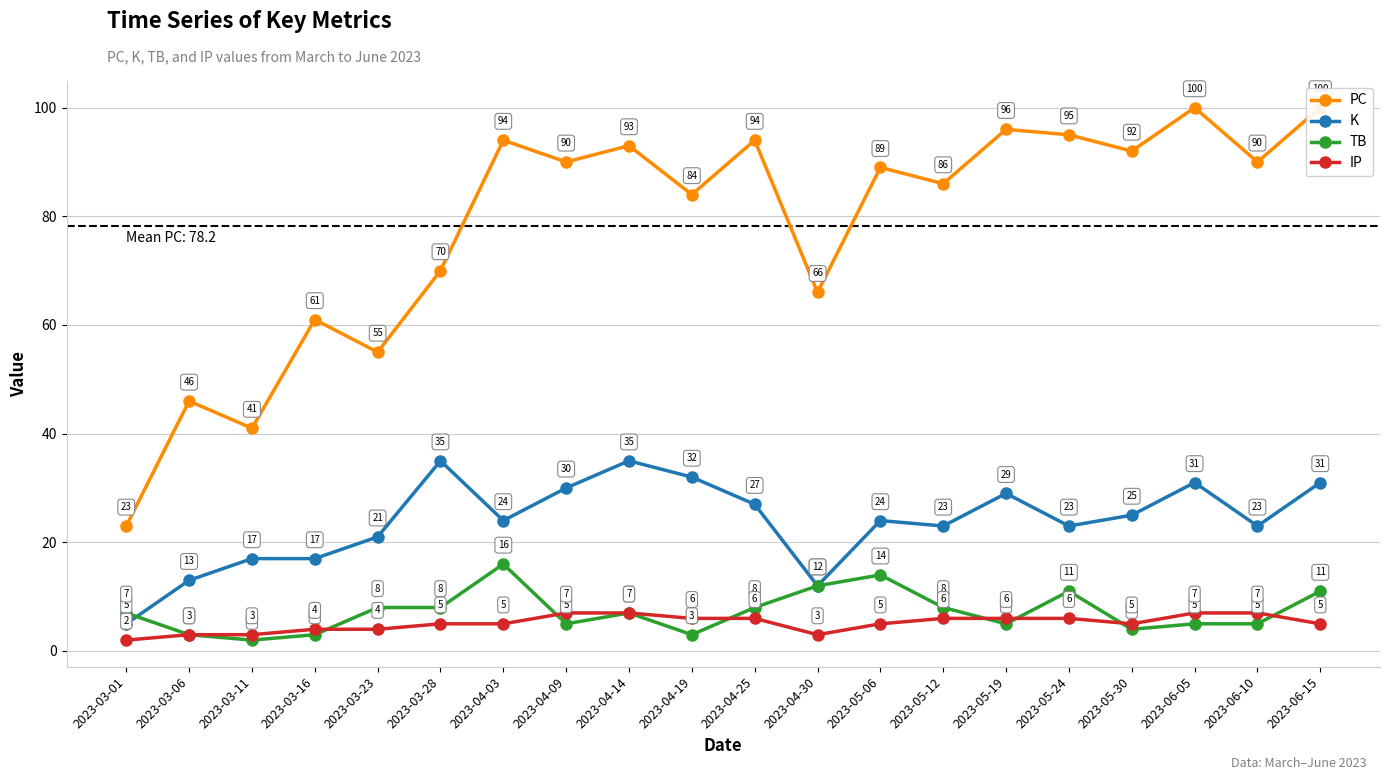

Rank the series by their maximum value, from highest to lowest.

PC, K, TB, IP